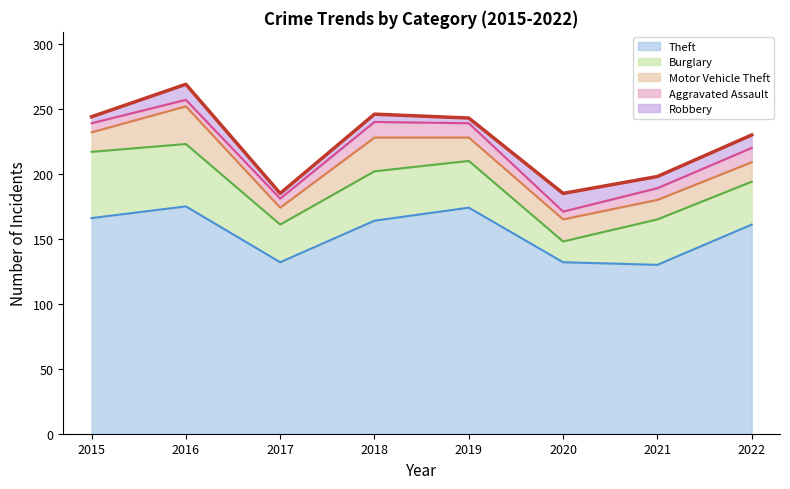

What is the maximum value shown in the chart?

175